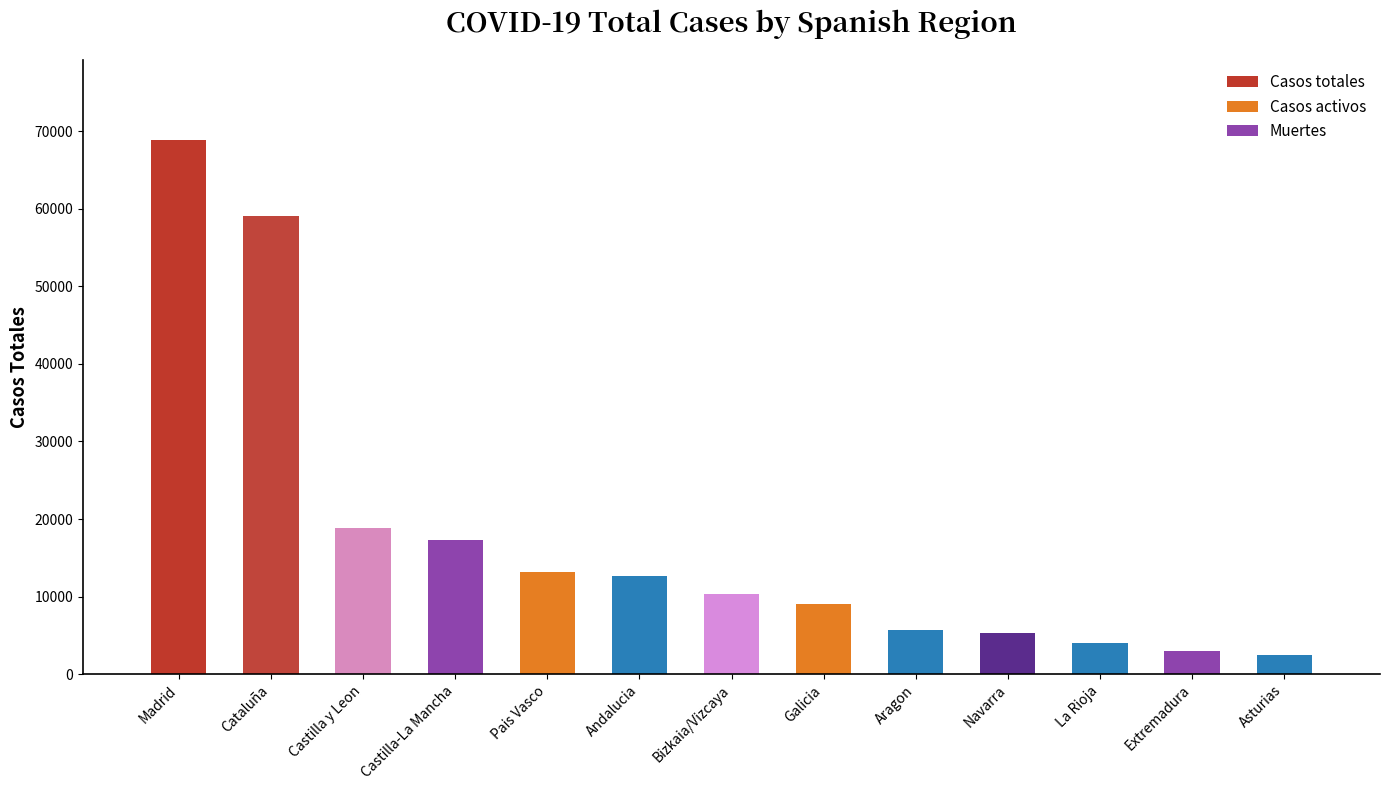

The chart shows a value of 22430 at Pais Vasco. True or false?

False